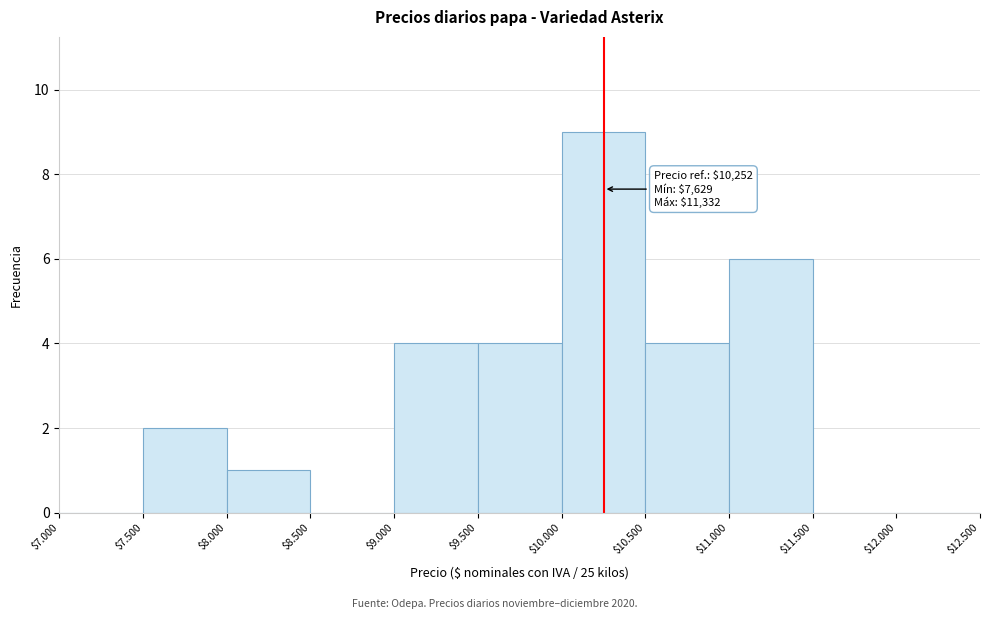

What is the sum of all values?

30